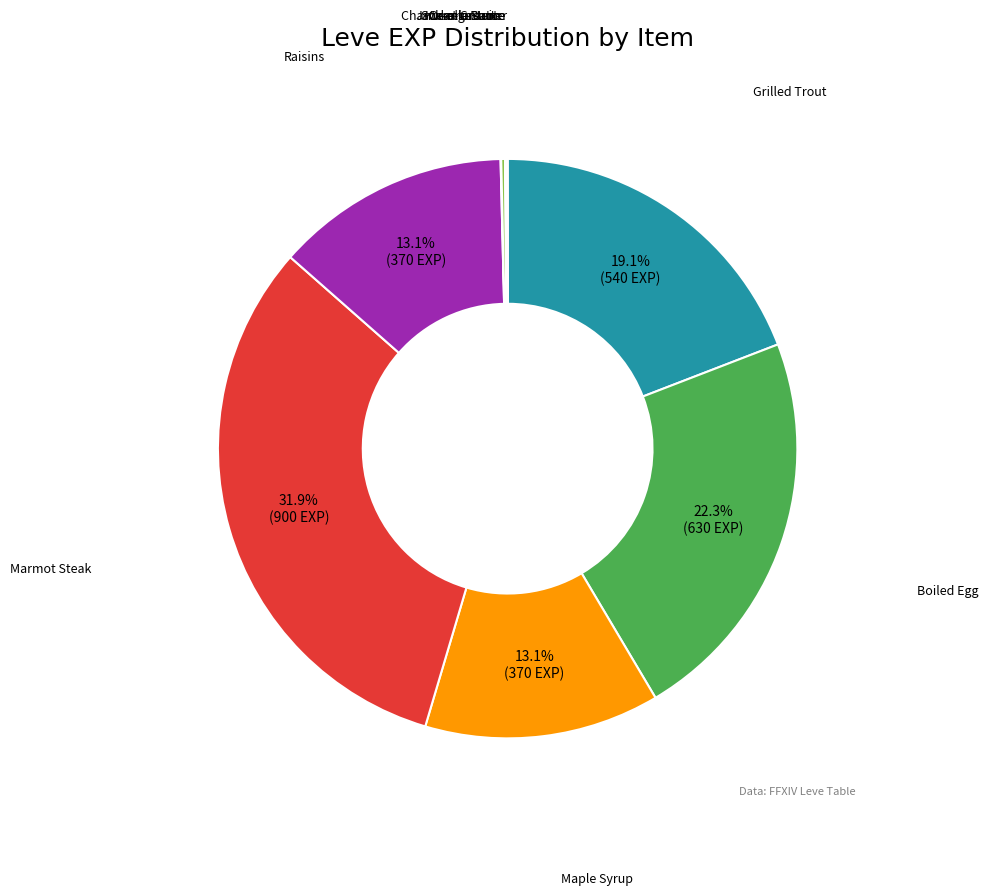

Is there any slice that represents more than half of the pie?

No